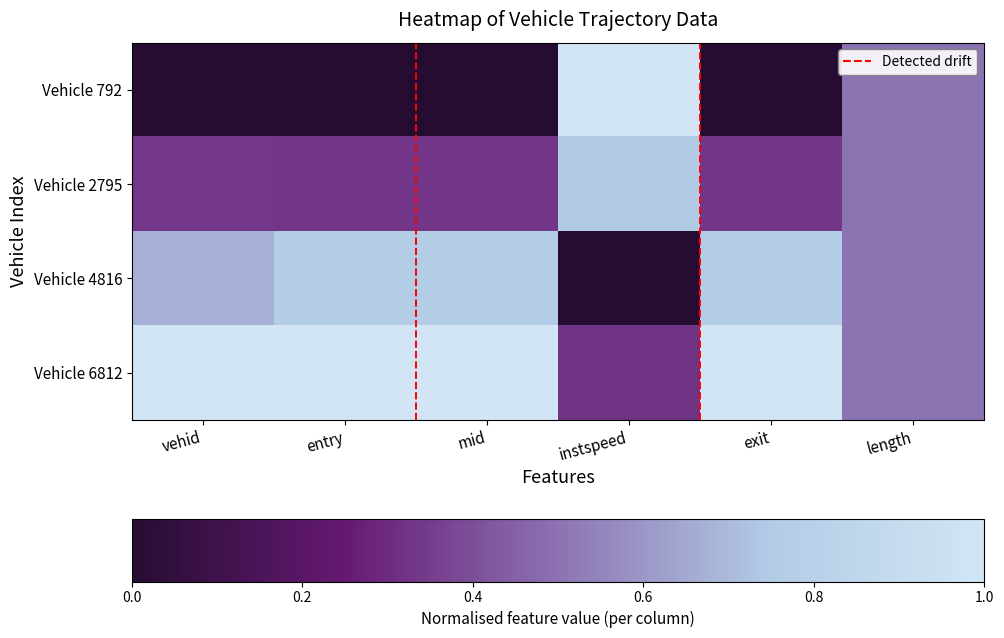

Between mid and instspeed, which series saw the biggest shift?

Vehicle 792